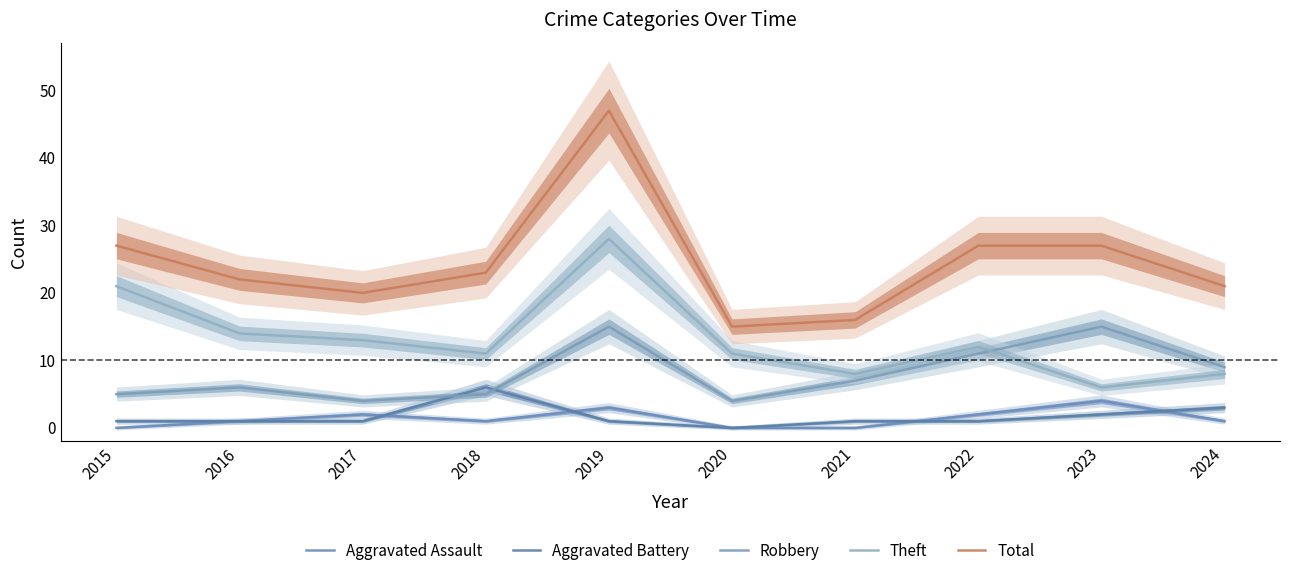

Which series has the largest total across all categories?

Total